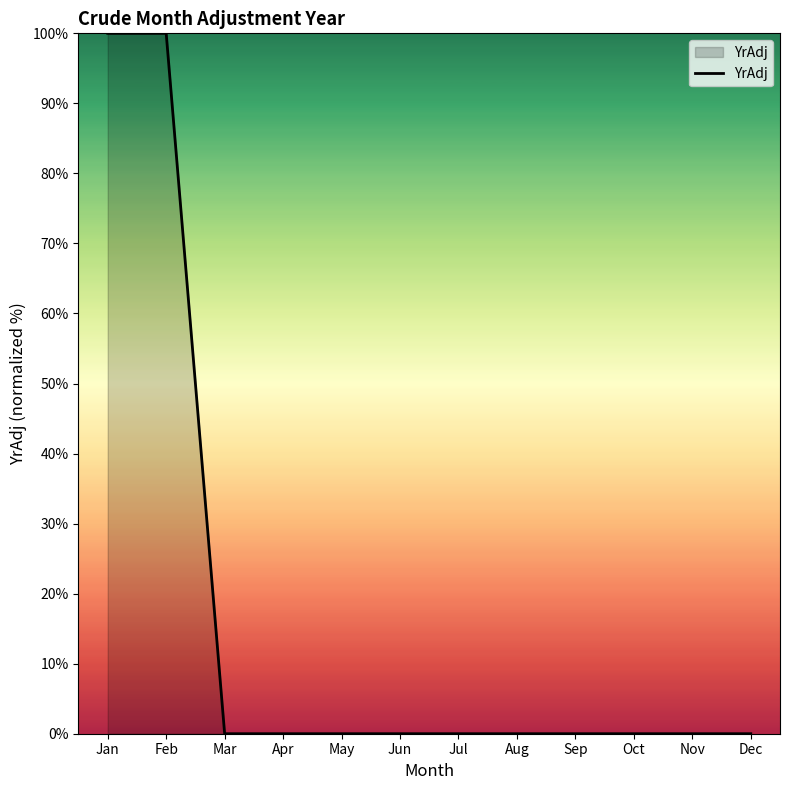

What is the difference between the second highest and minimum values?

100.0